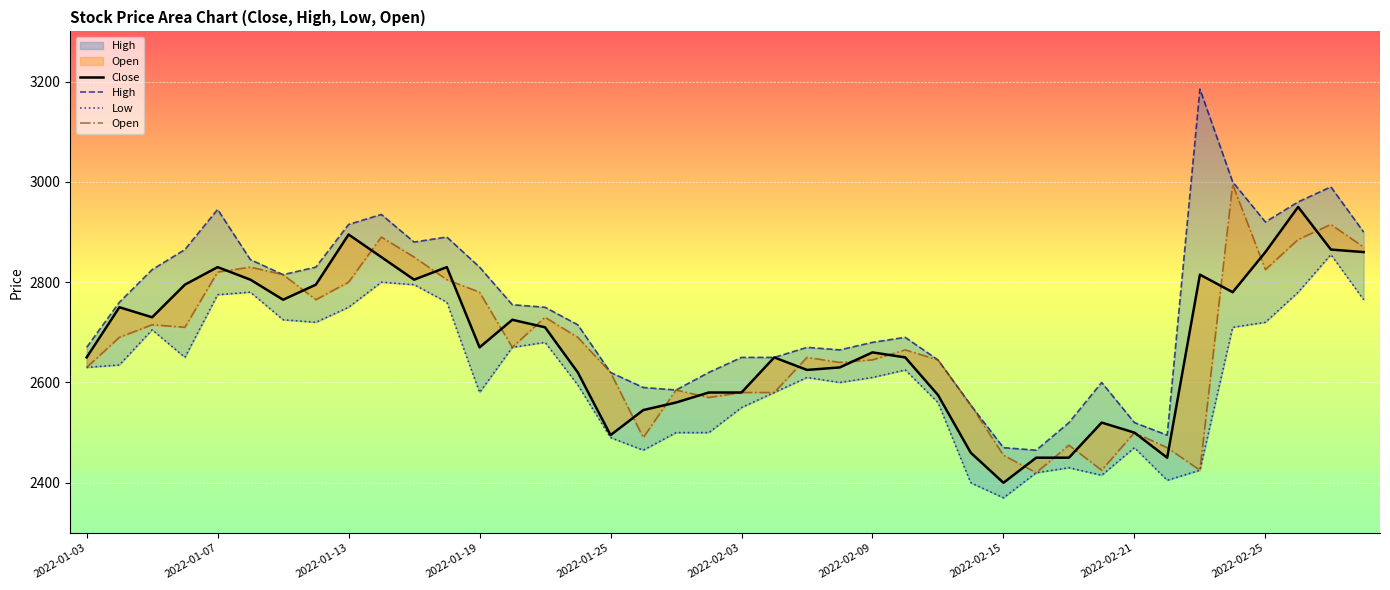

How many lines are shown in the chart?

4